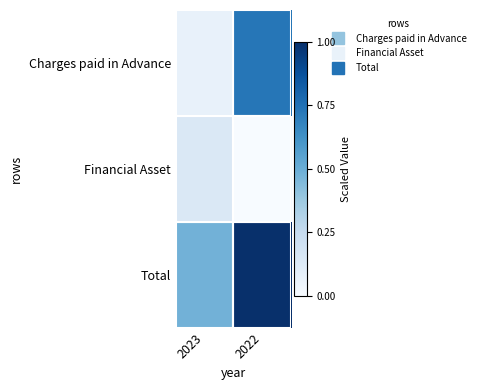

What is the spread (max minus min) of values at 2023?

0.4